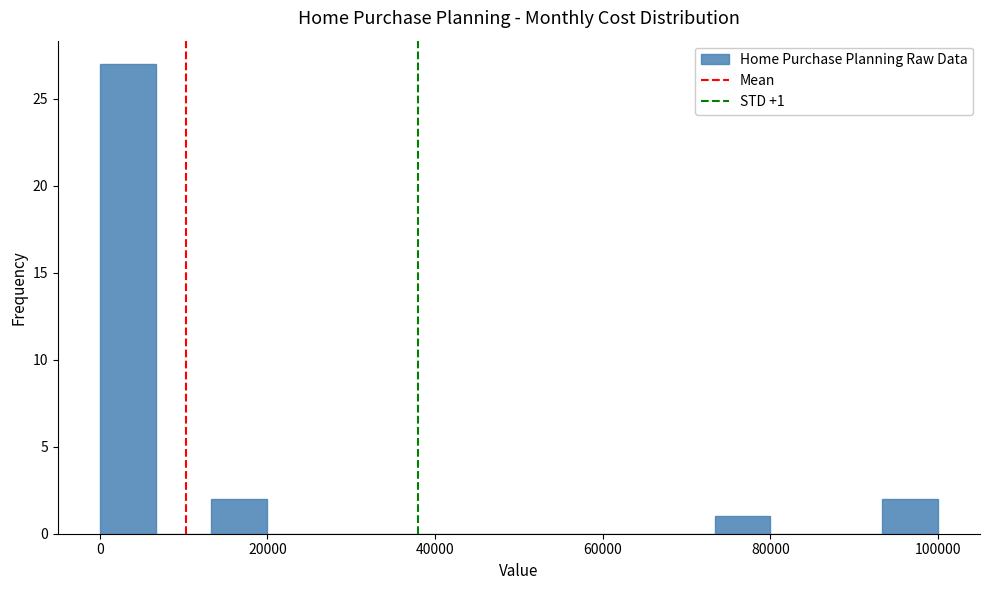

Read against the x-axis, roughly where is the centre of the tallest bar?

4000